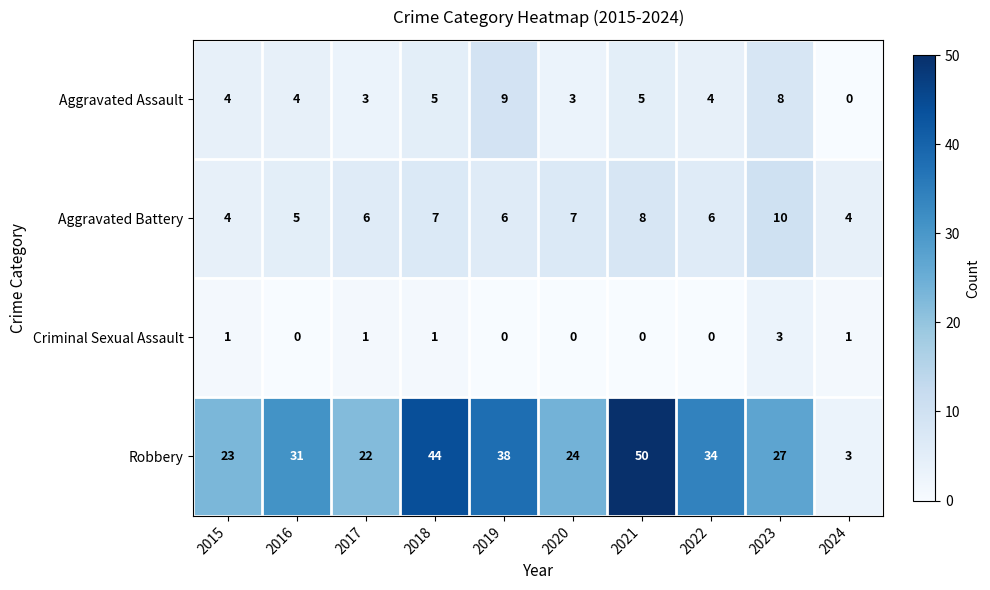

The Robbery series shows 3 at 2024. True or false?

True